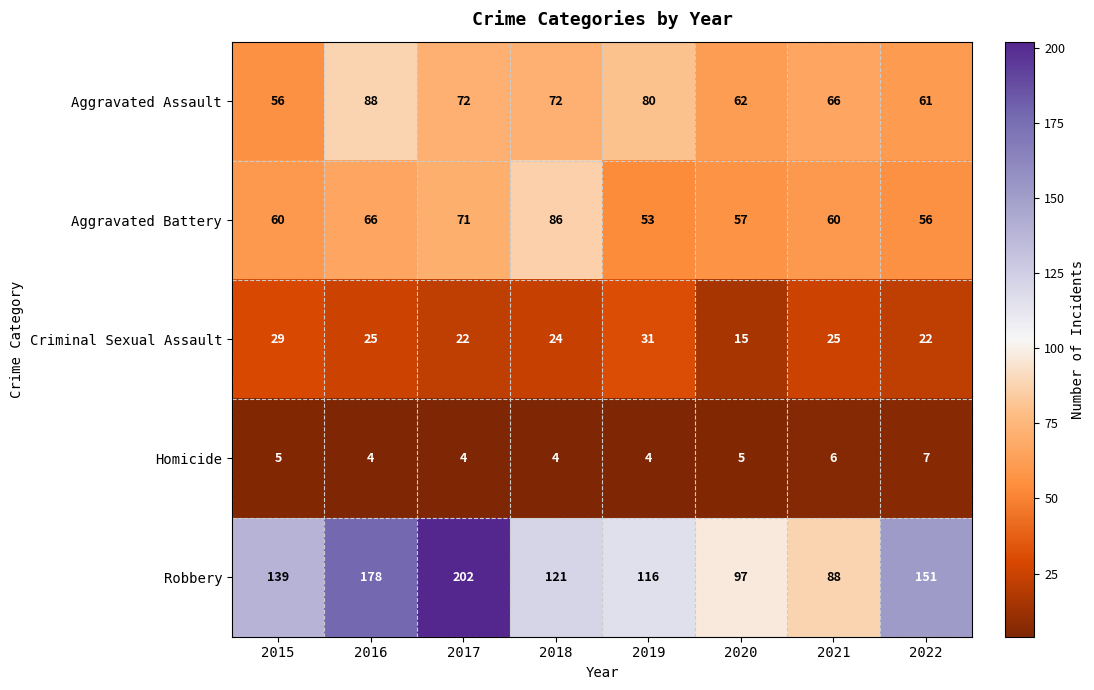

What is the difference between the maximum and minimum values in the Aggravated Assault series?

32